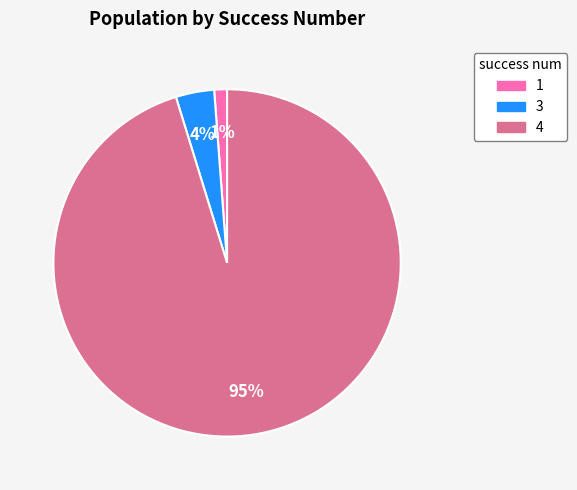

To the nearest percent, what is the combined percentage of 3 and 4?

99%